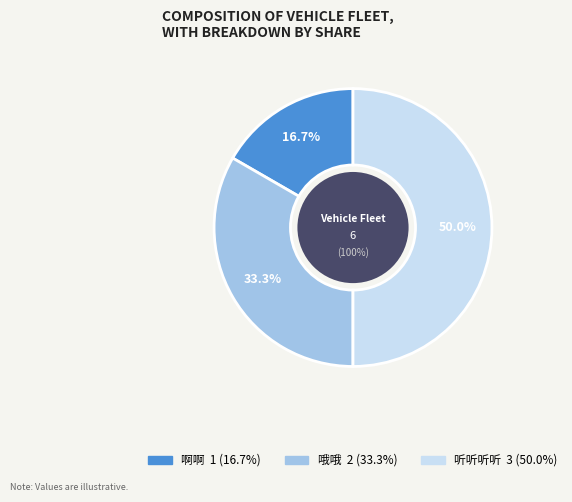

Is there any slice that represents more than half of the pie?

No